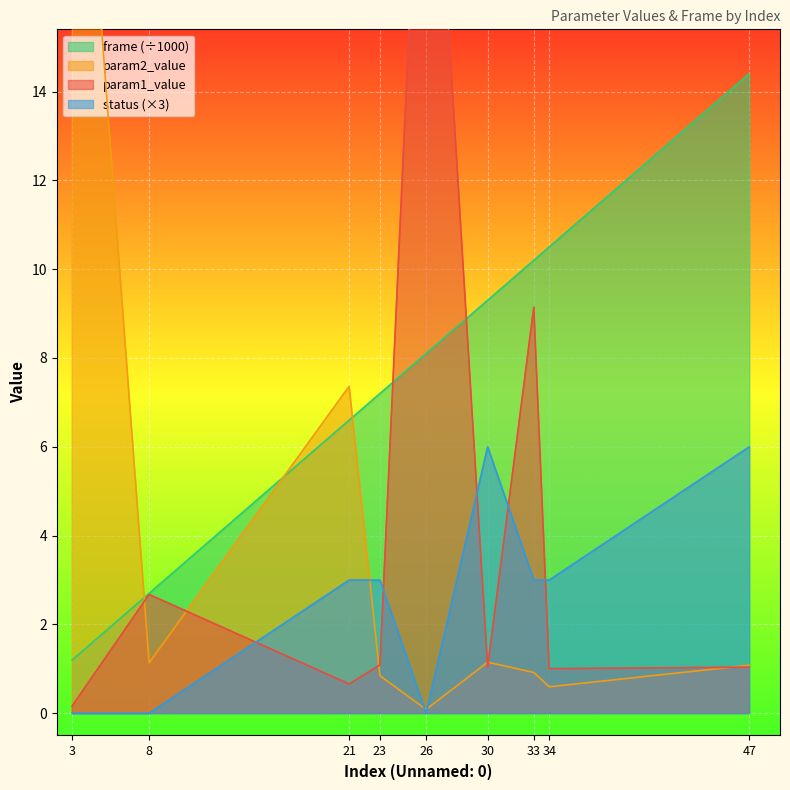

What is the average value of the frame series?

7.8